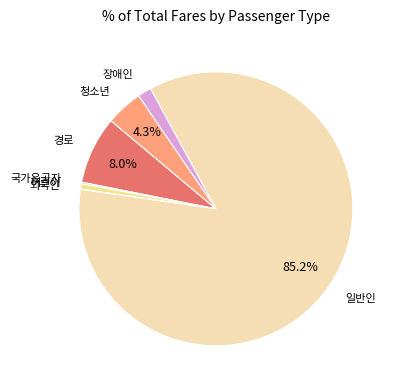

Is there any slice that represents more than half of the pie?

Yes